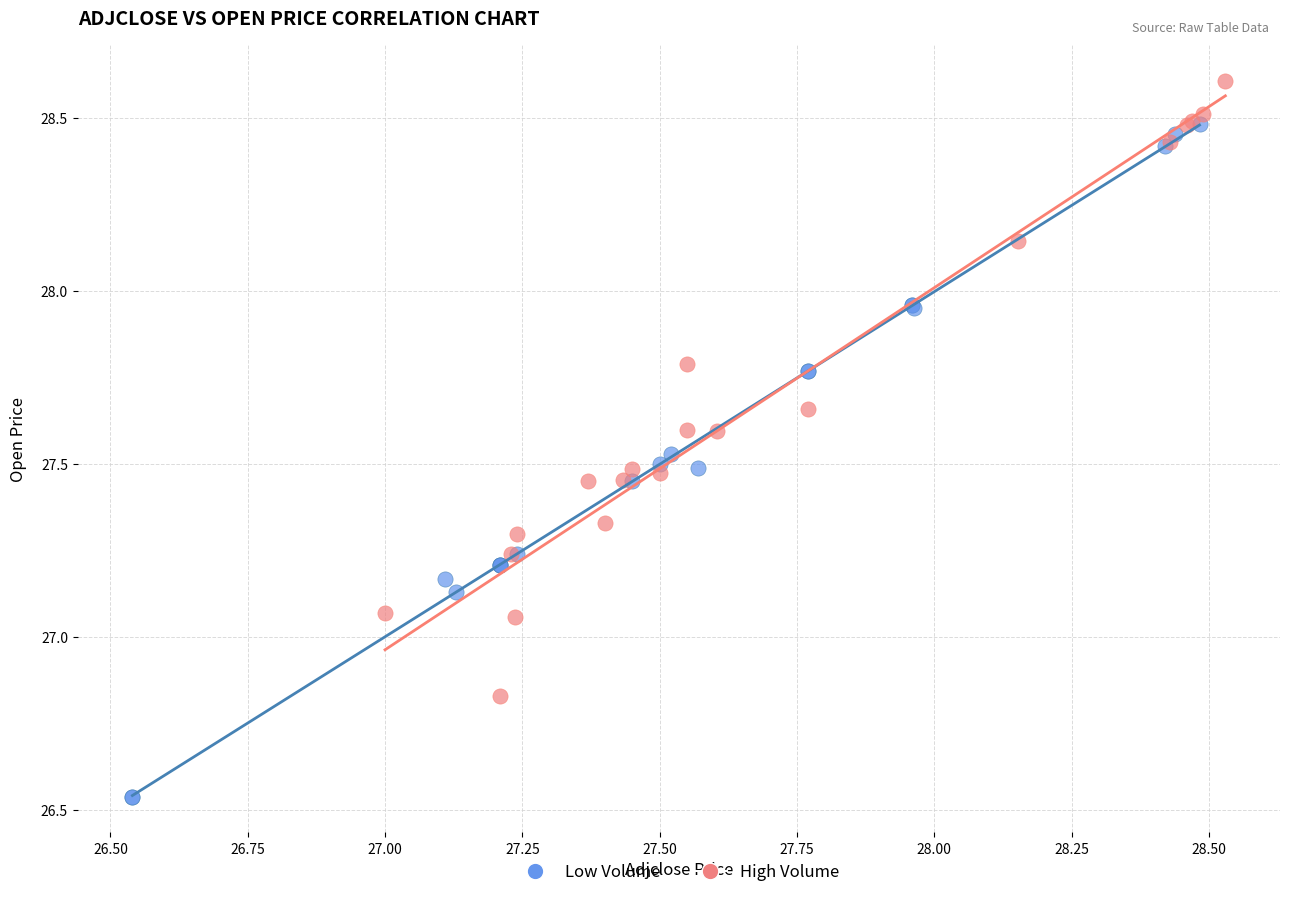

Which series has the largest Y range (max minus min)?

Low Volume